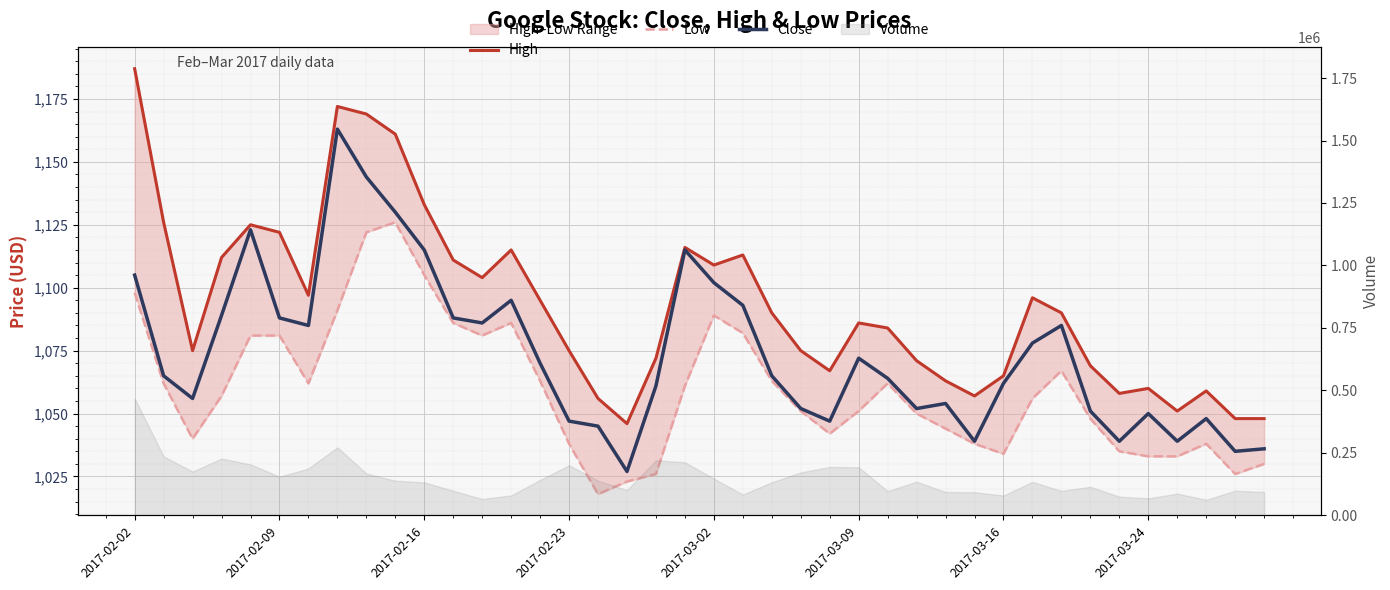

Rank the series by their average value, from highest to lowest.

High, Close, Low